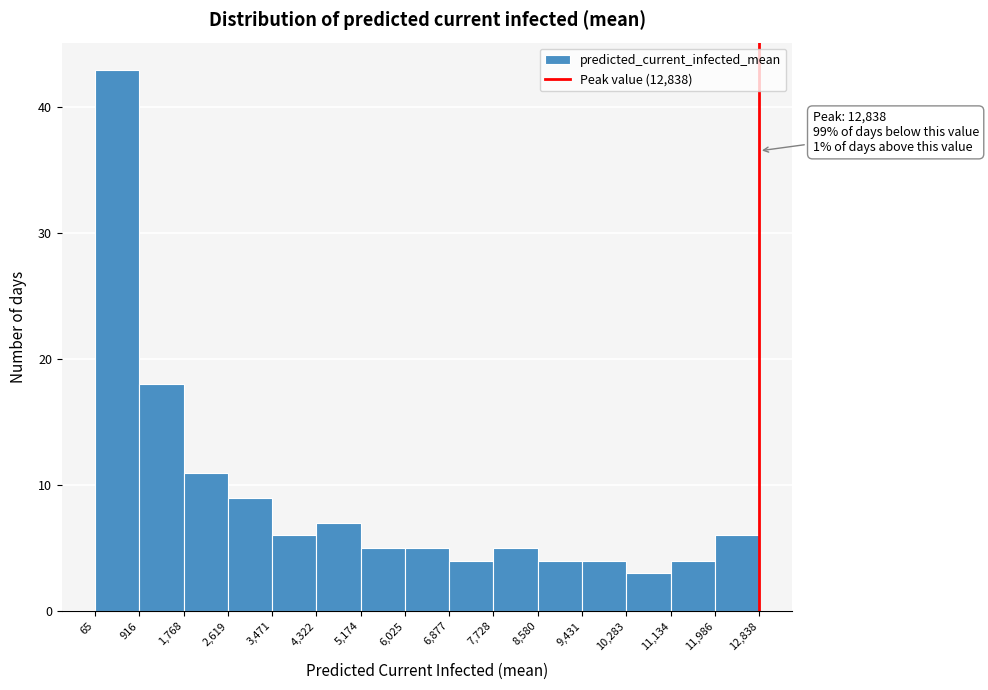

Which range on the x-axis has the tallest bar?

65 to 916